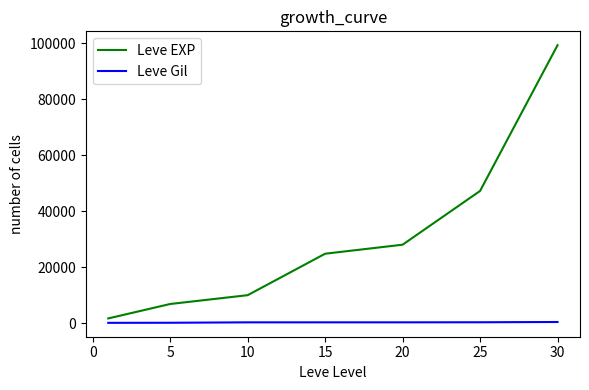

What is the greatest value displayed?

99220